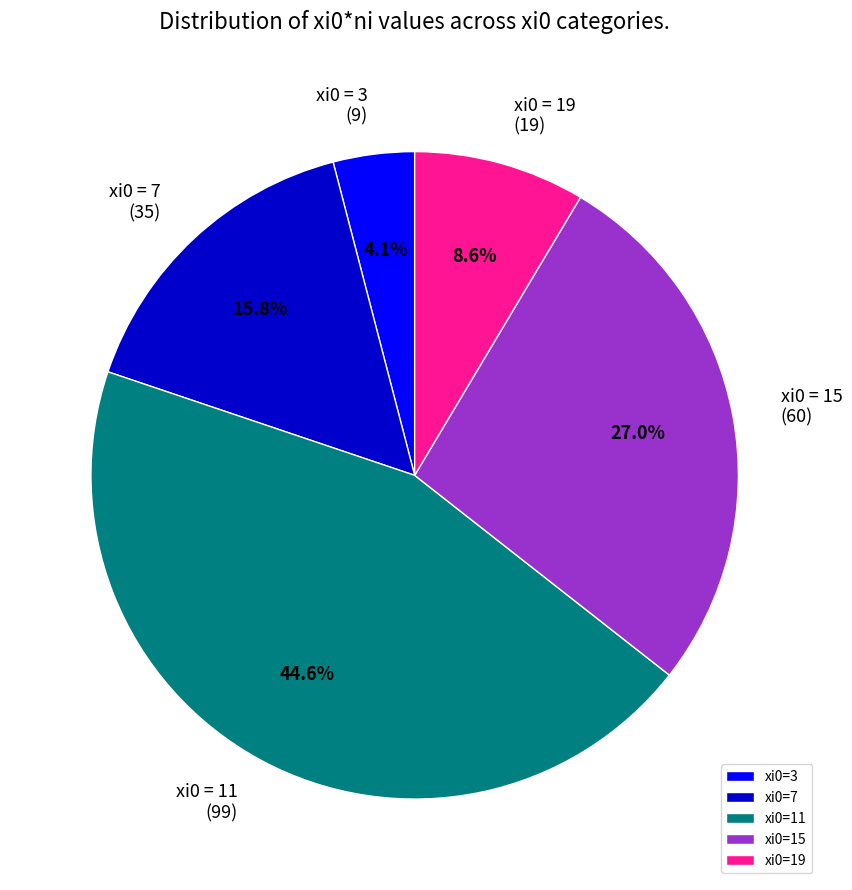

What is the smallest slice in the pie chart?

xi0=3